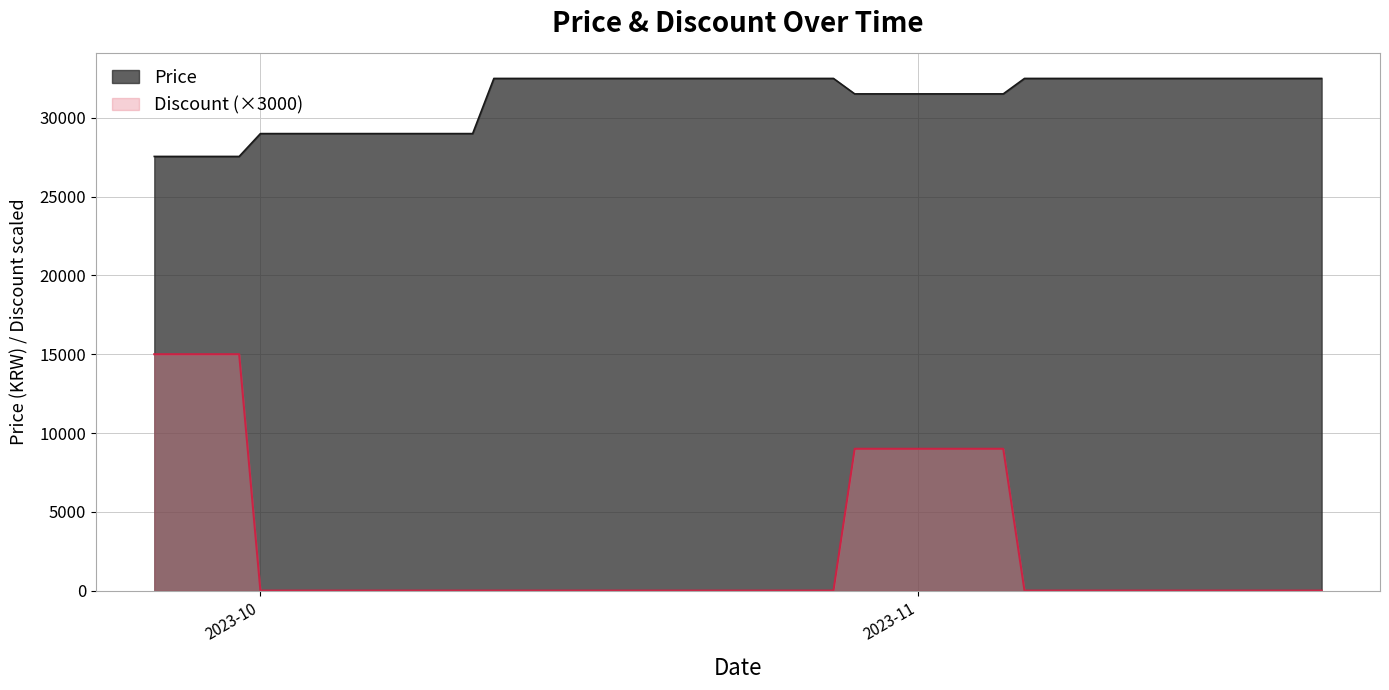

At which label does Price reach its minimum?

2023-09-26